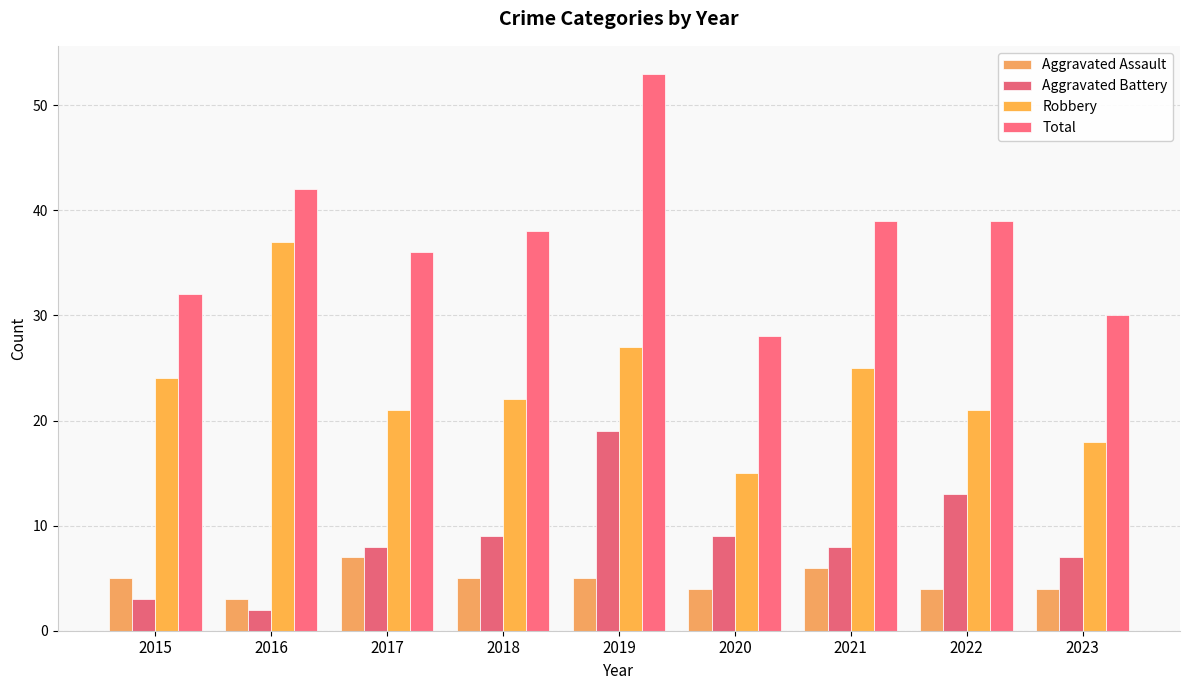

At which category is the sum across all series the highest?

2019